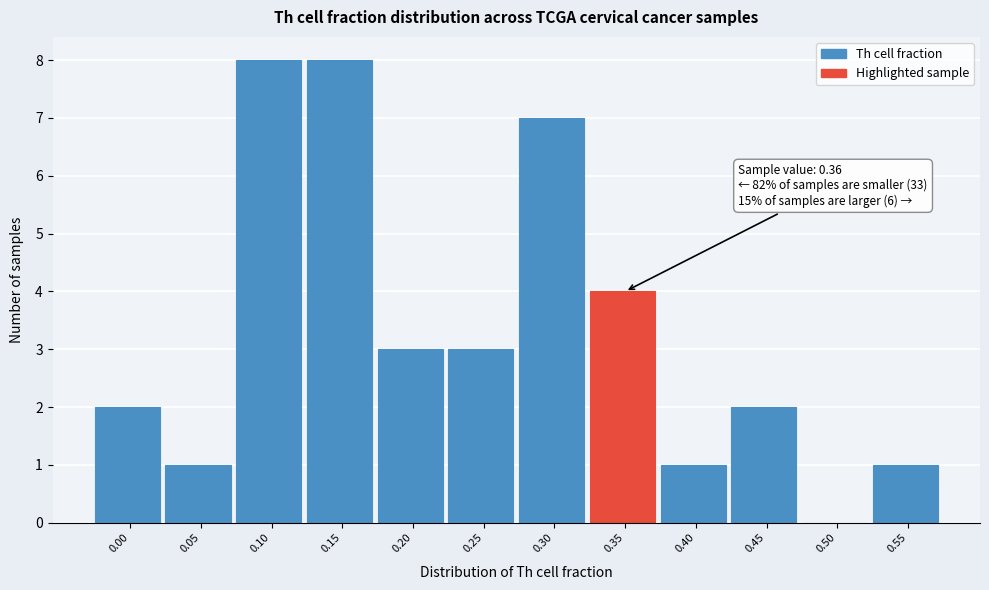

Reading left to right, list all the values displayed in this chart.

0.00=2	0.05=1	0.10=8	0.15=8	0.20=3	0.25=3	0.30=7	0.35=4	0.40=1	0.45=2	0.50=0	0.55=1